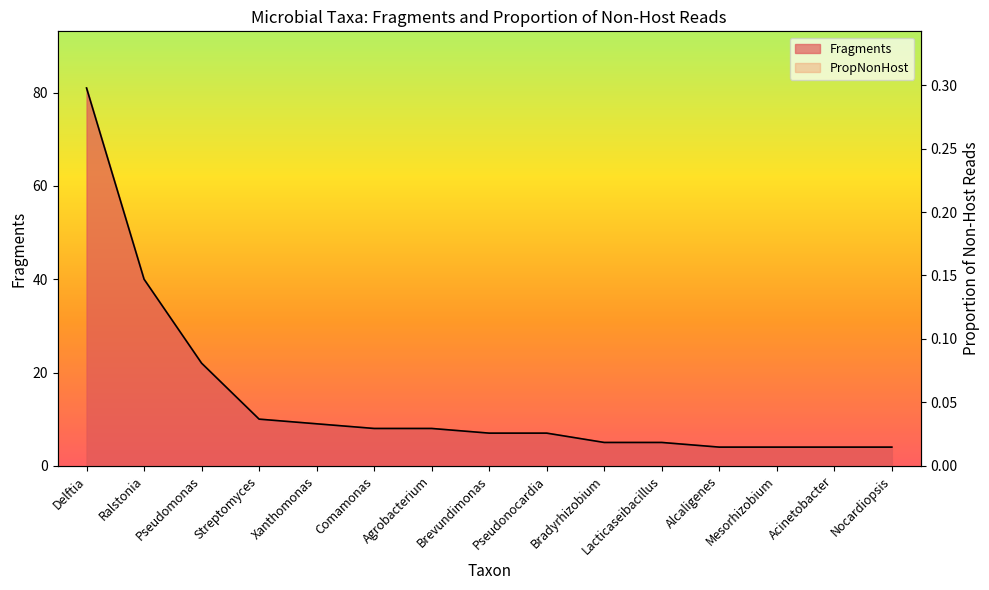

What is the difference between the maximum and minimum values in the PropNonHost series?

0.3